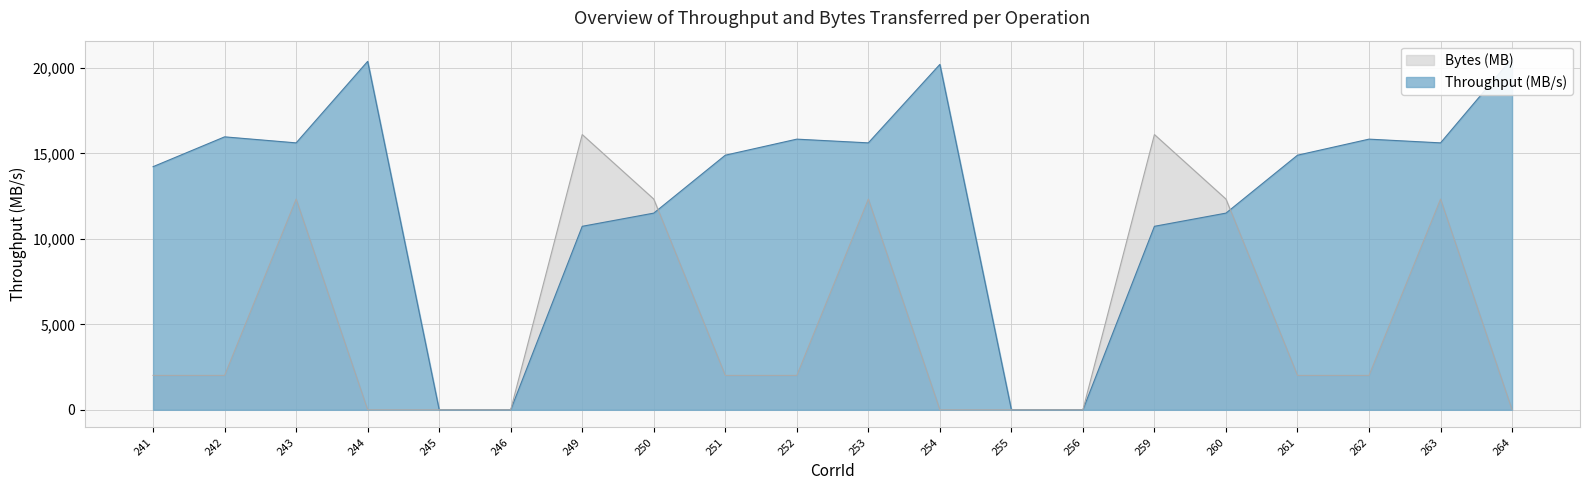

What is the value of the Bytes (MB) point at the 2nd from the left?

2013.3